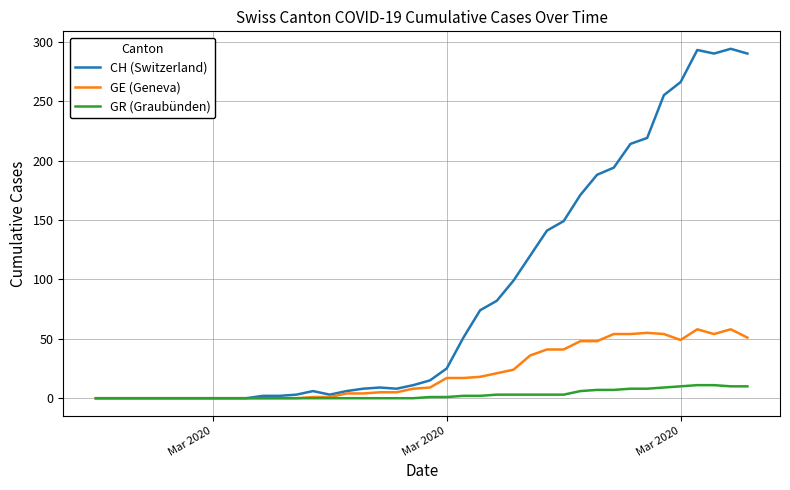

Rank the series by their average value, from highest to lowest.

CH (Switzerland), GE (Geneva), GR (Graubünden)